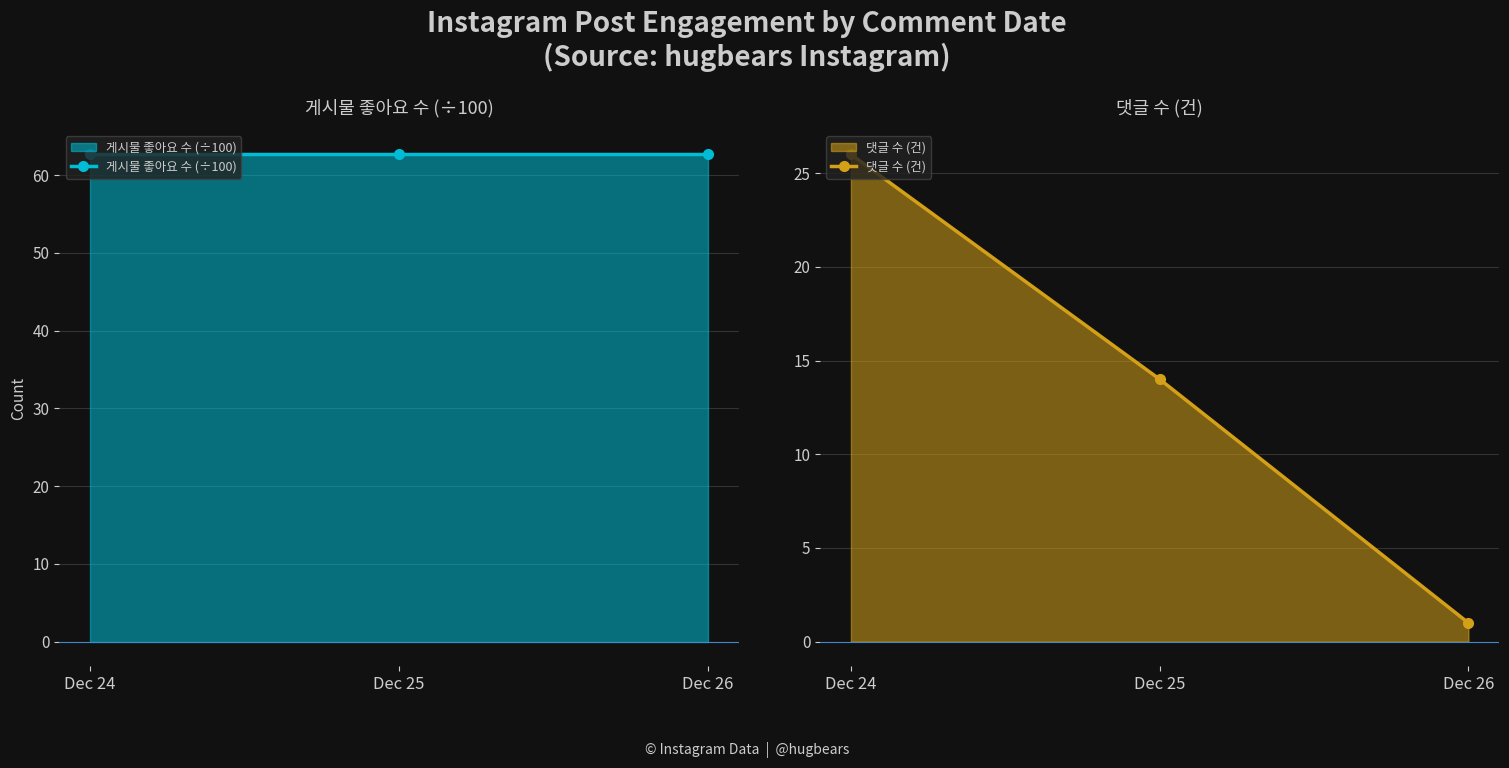

What are all the series names shown in the legend?

게시물 좋아요 수 (÷100), 댓글 수 (건)